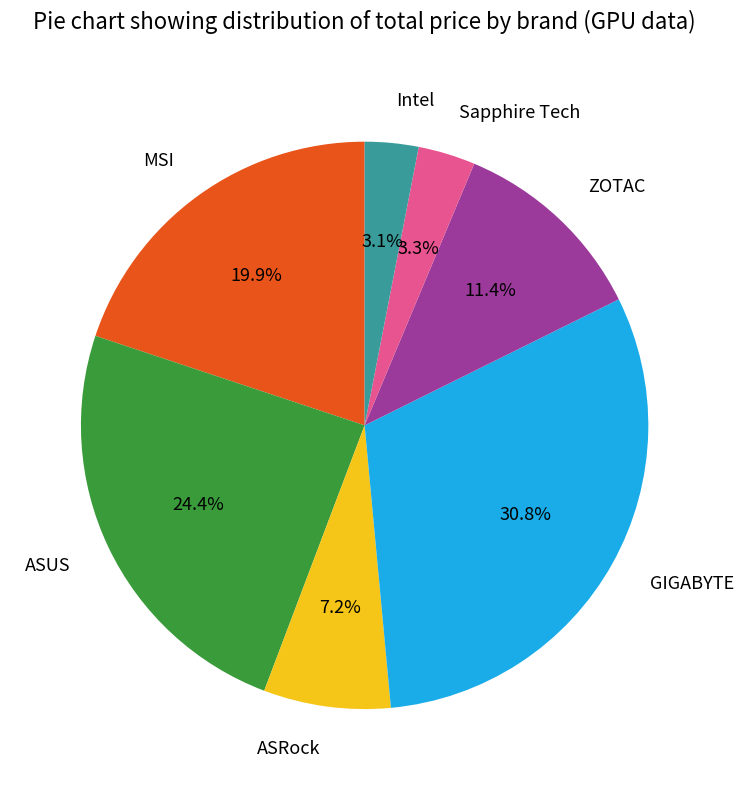

Which slice is the largest?

GIGABYTE